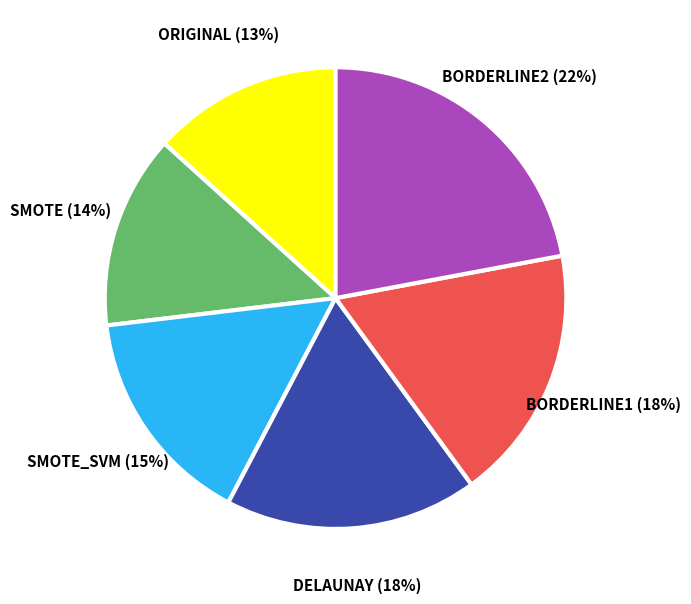

Is the sum of ORIGINAL and BORDERLINE1 greater than half?

No